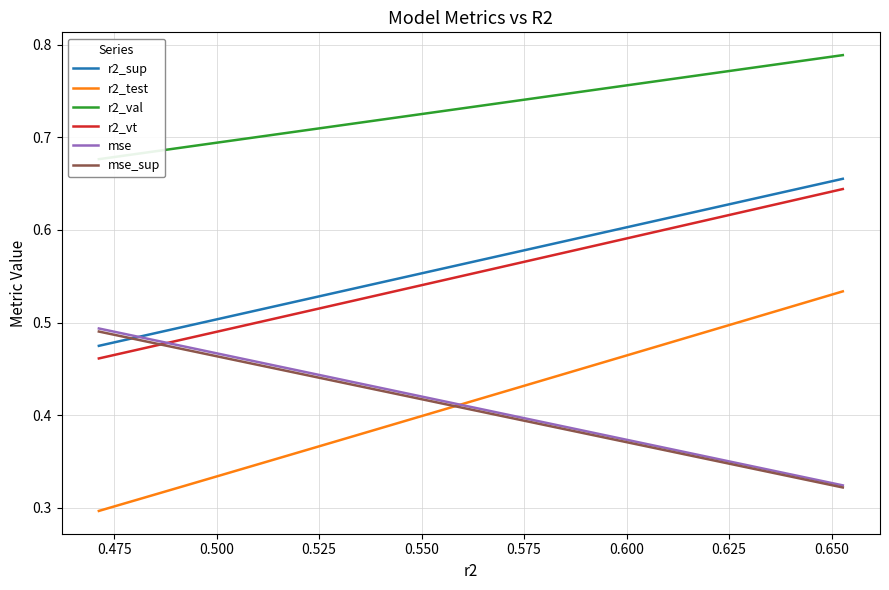

True or false: r2_vt and r2_test intersect in this chart.

False